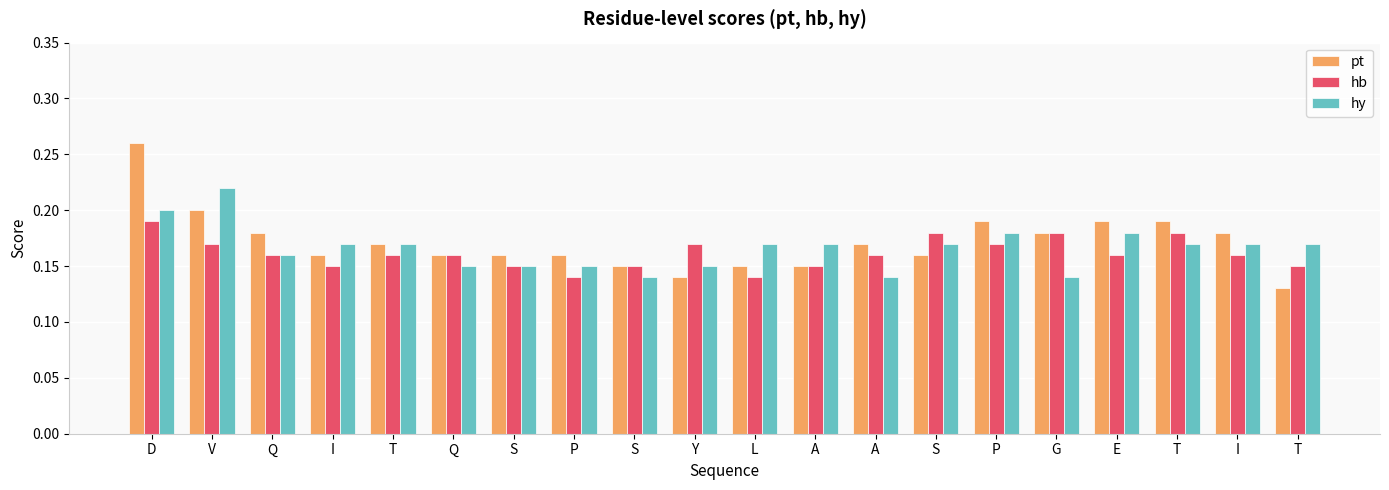

What is the value of the hb bar at the 17th from the left?

0.2